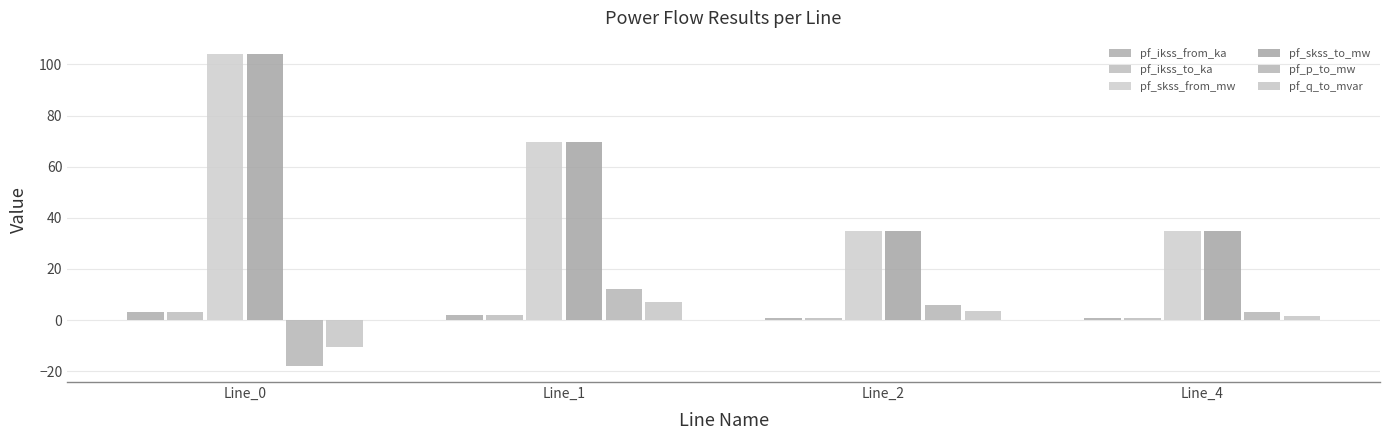

What is the difference between the pf_skss_to_mw values at Line_4 and Line_1?

34.7